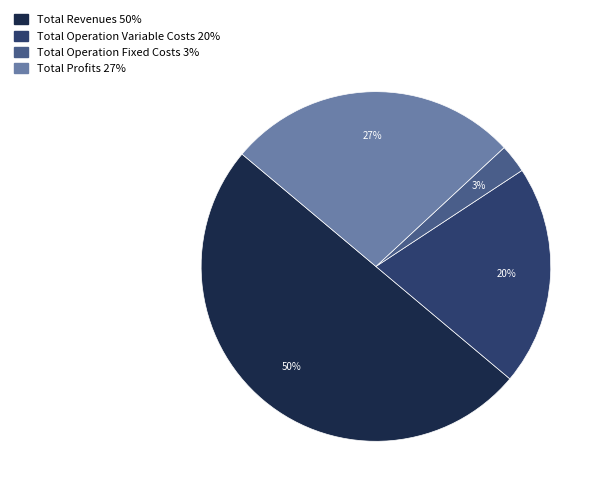

How many segments does this pie chart have?

4